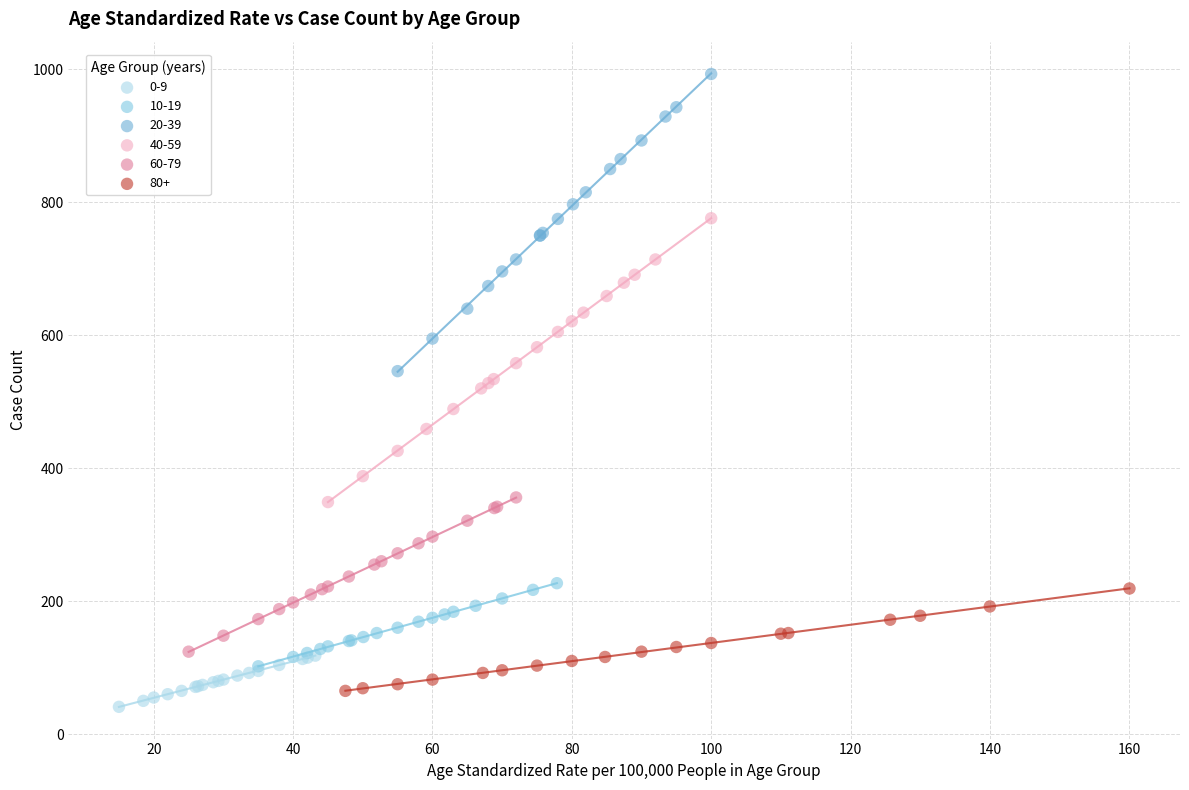

Which series contains the highest Y value?

20-39